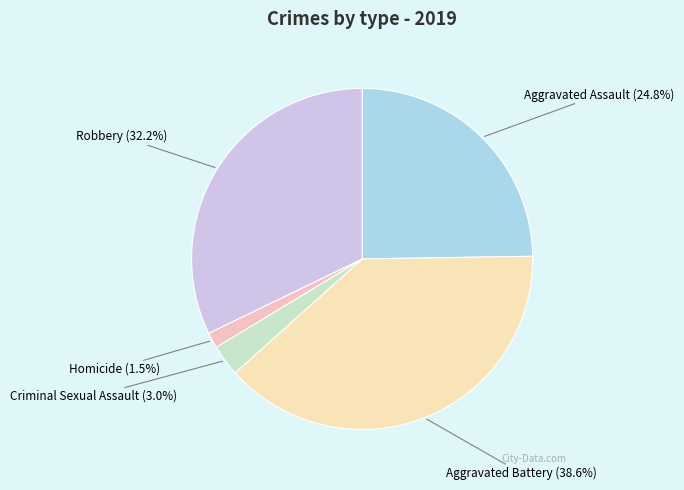

How many segments does this pie chart have?

5